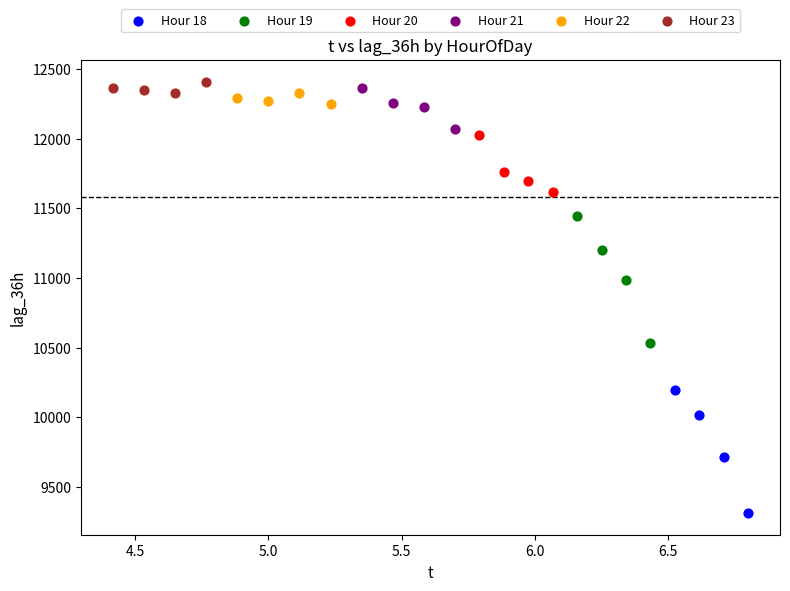

Which series reaches the minimum Y coordinate?

Hour 18